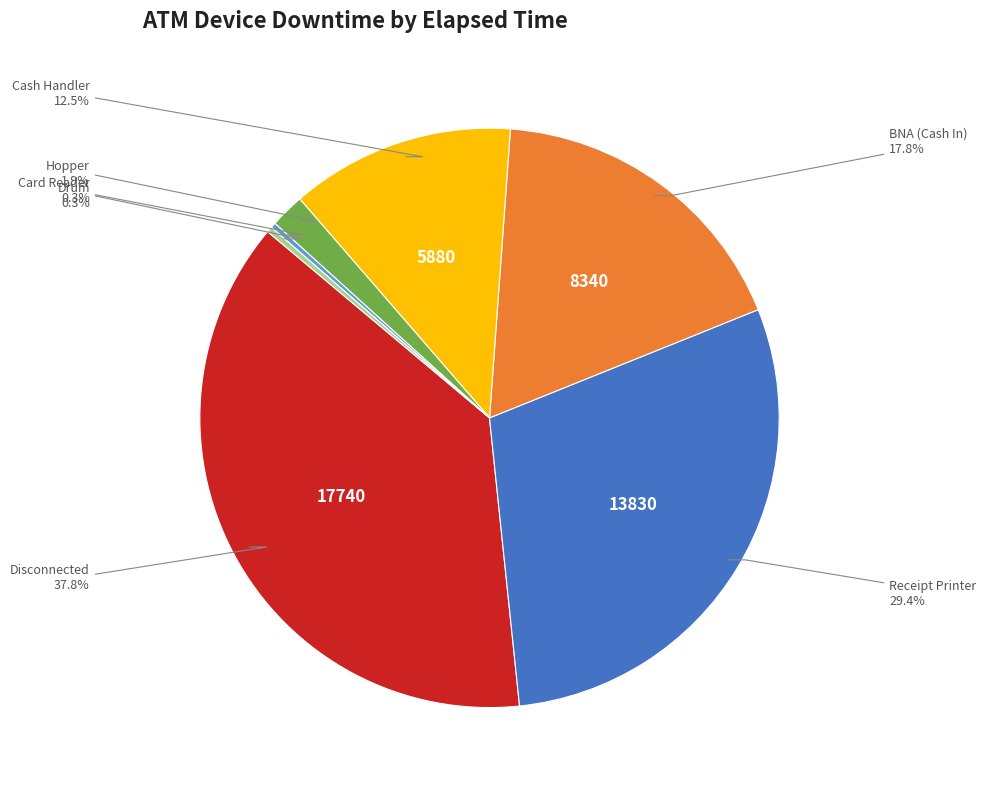

Is there any slice that represents more than half of the pie?

No